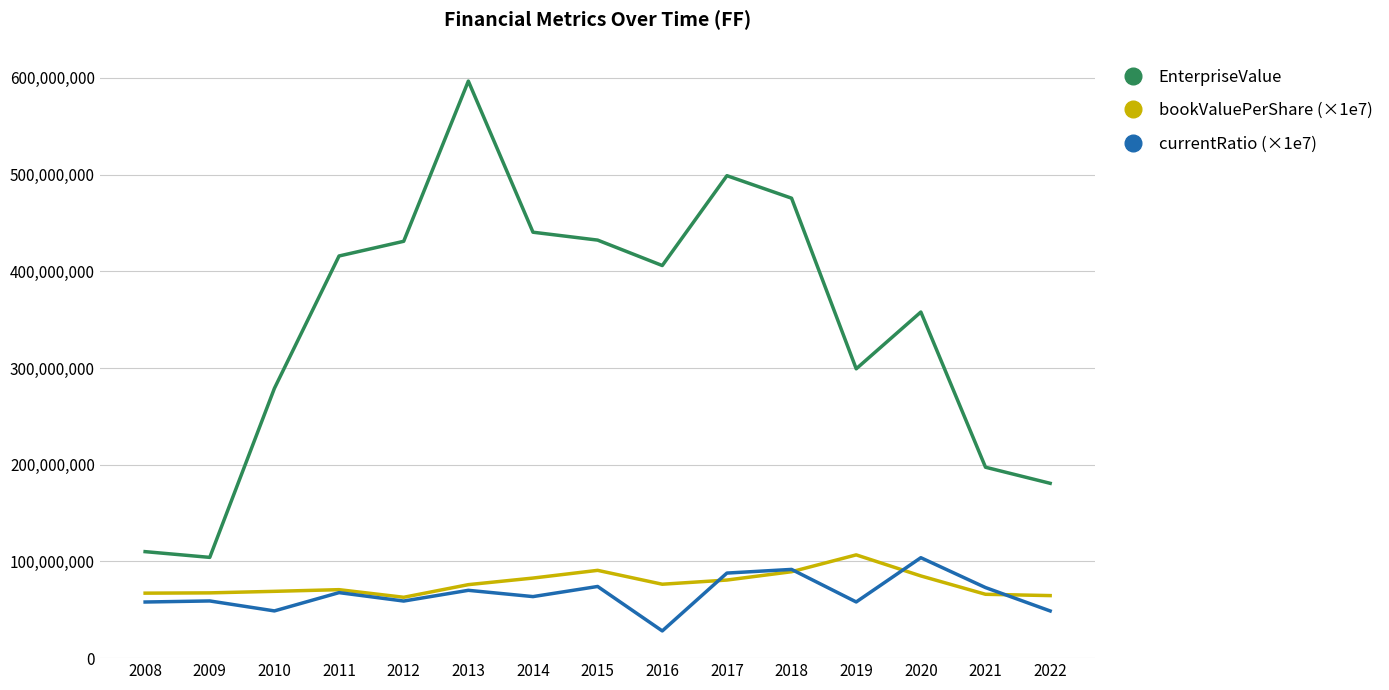

Rank the series at 2010 from highest to lowest value.

EnterpriseValue, bookValuePerShare (×1e7), currentRatio (×1e7)